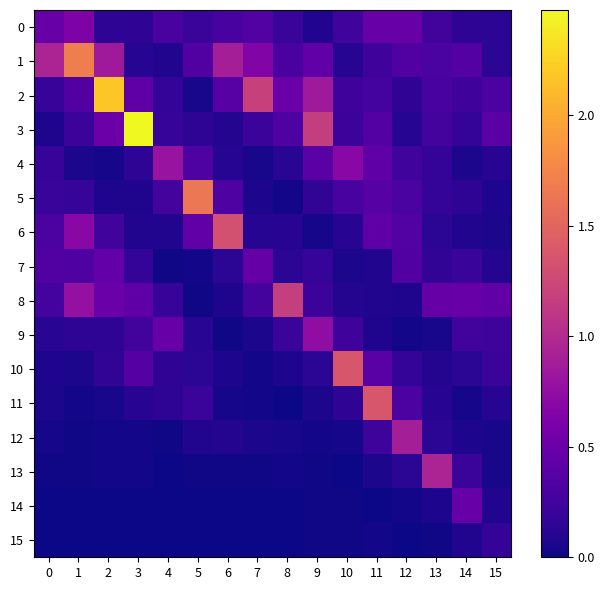

Which series has the largest total across all categories?

1